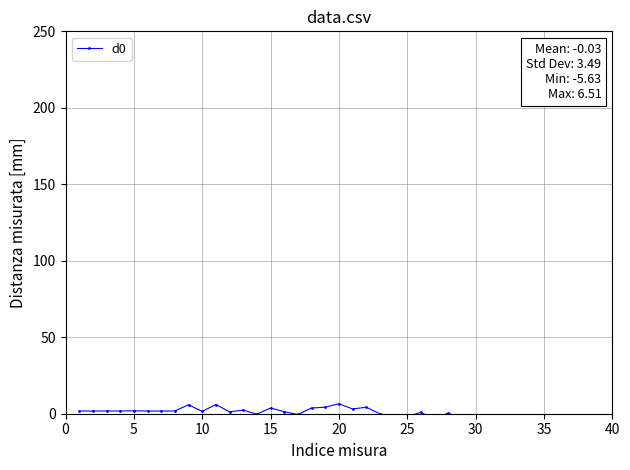

How many interior local valleys (lower than both neighbors) does the data have?

13